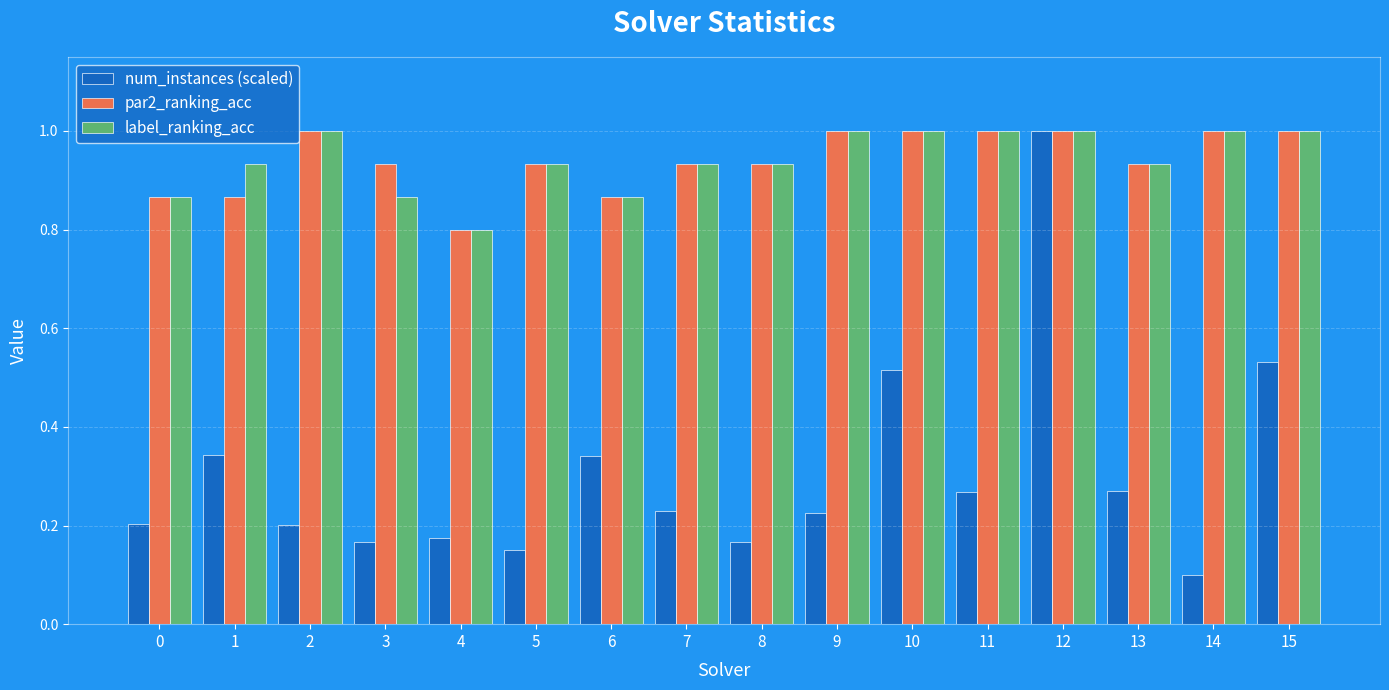

What is the difference between the highest and lowest values at 9?

0.8